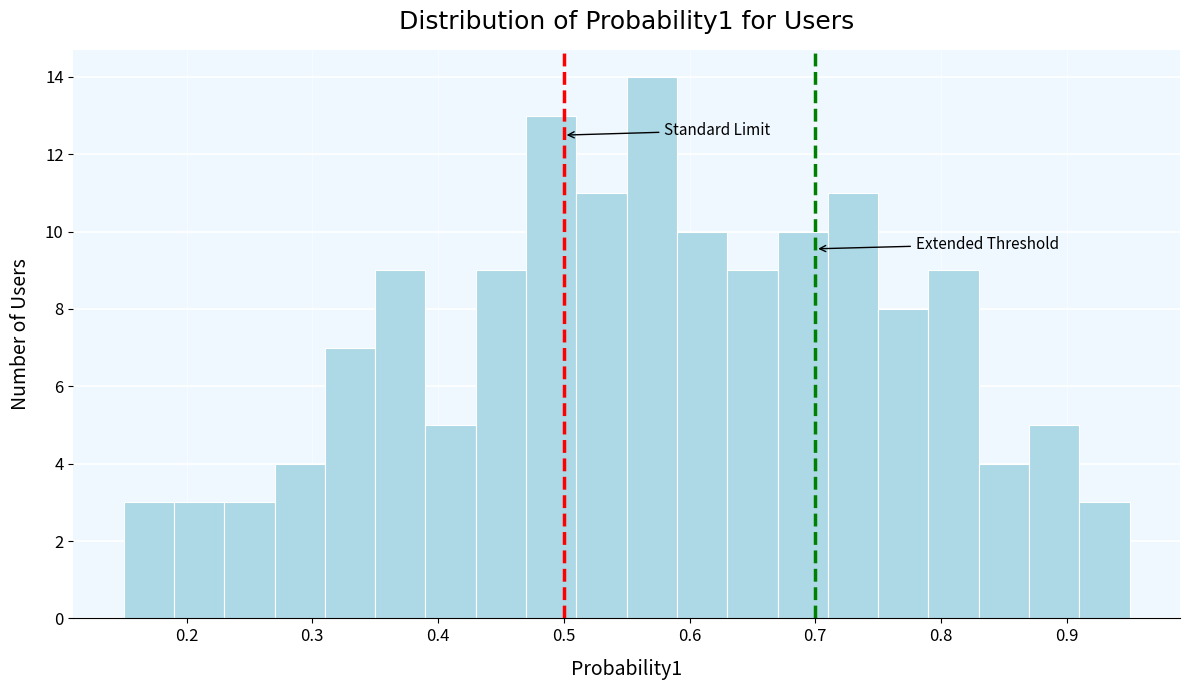

How tall is the bar that spans 0.39 to 0.43 on the x-axis? The values are not printed on the chart, so give them approximately, as read against the axis.

5